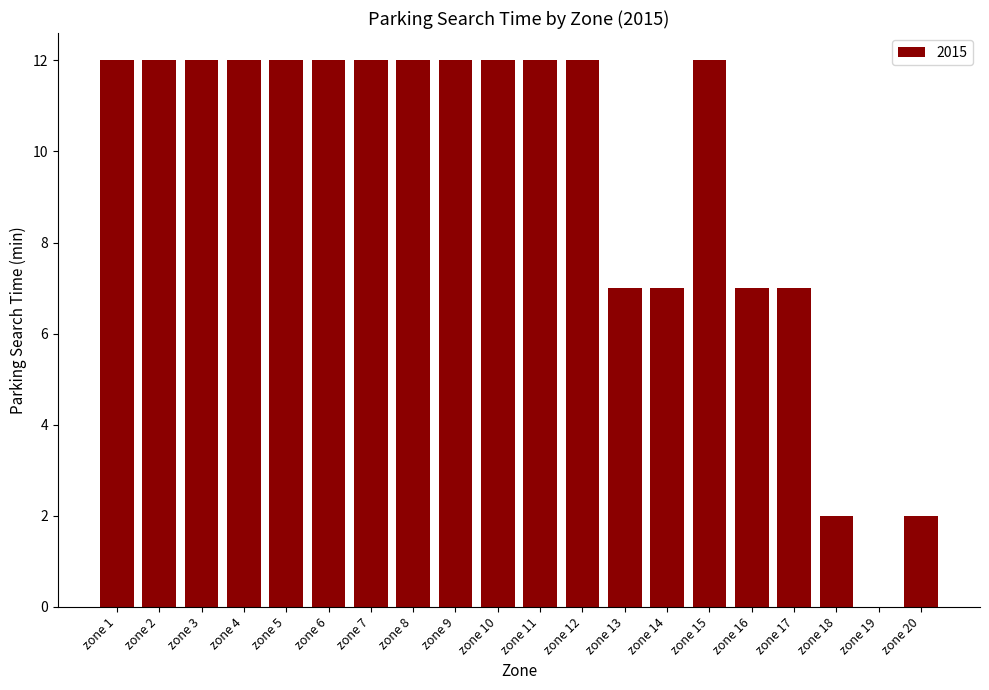

The value at zone 3 is 21. True or false?

False